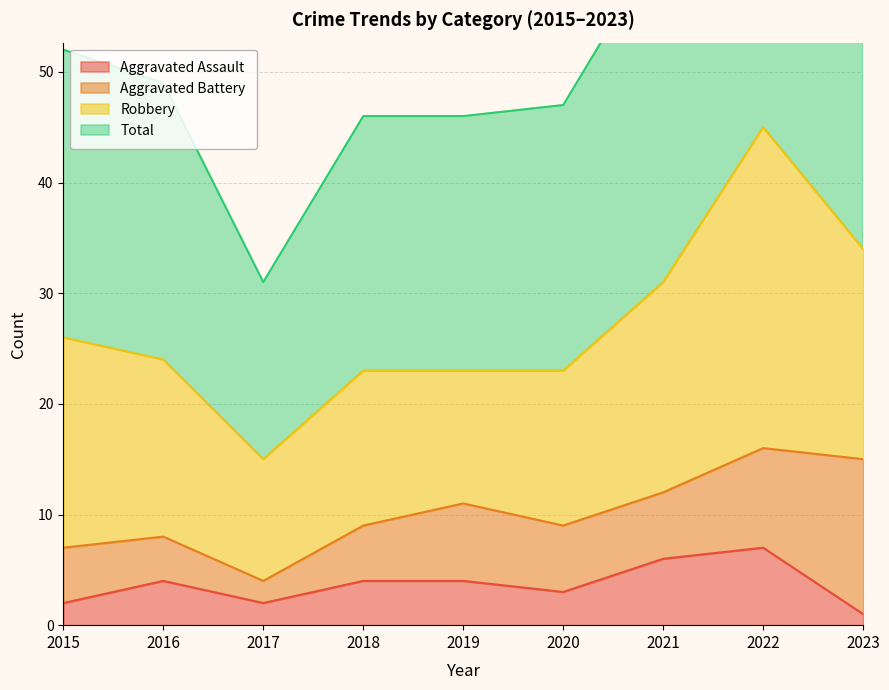

What value does the Total series have at 2015, to the nearest 10?

50